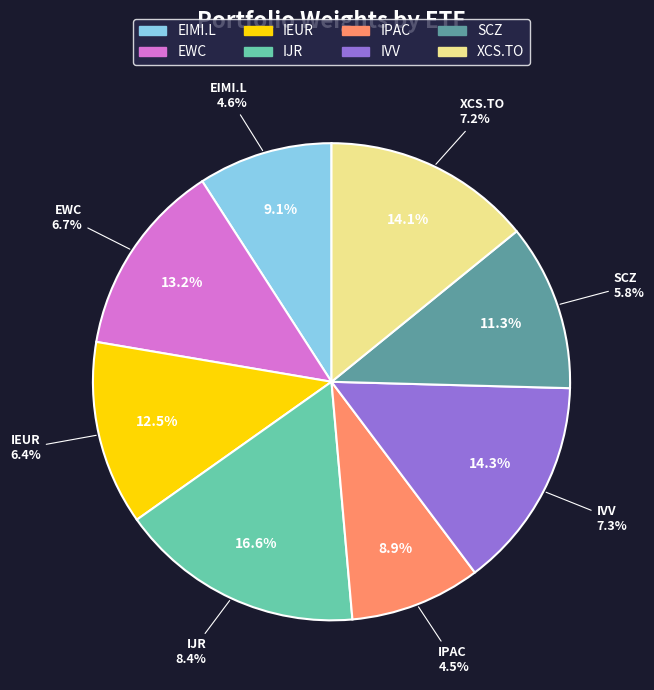

Count the number of slices in the pie.

8